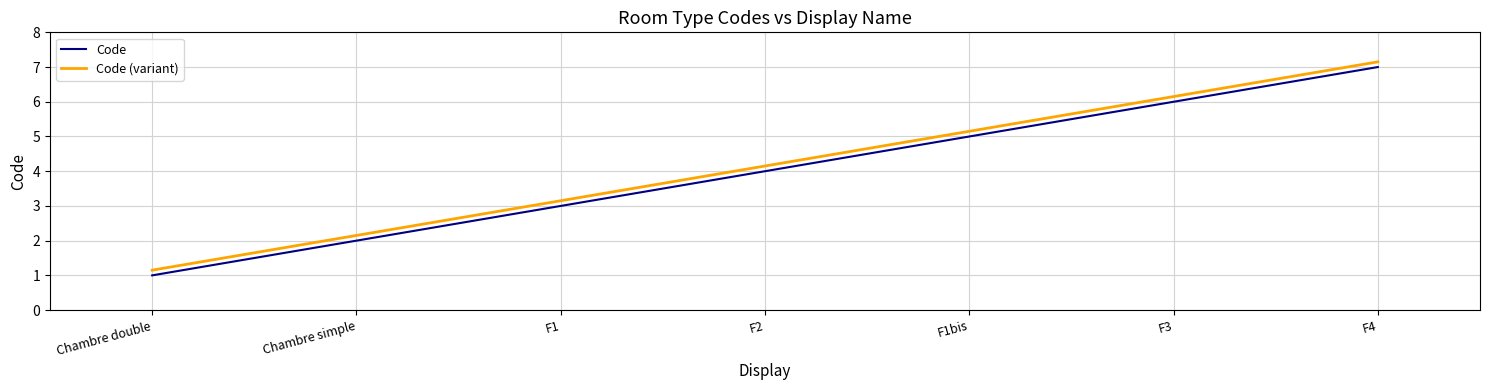

True or false: Code has more than 2 points higher than both neighbors.

False